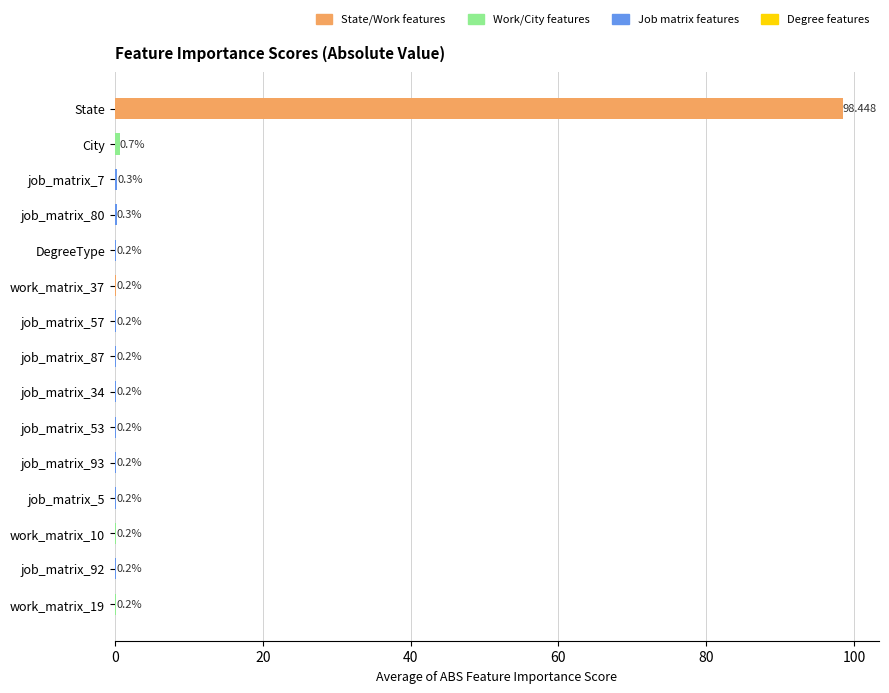

Are the bars horizontal?

Yes